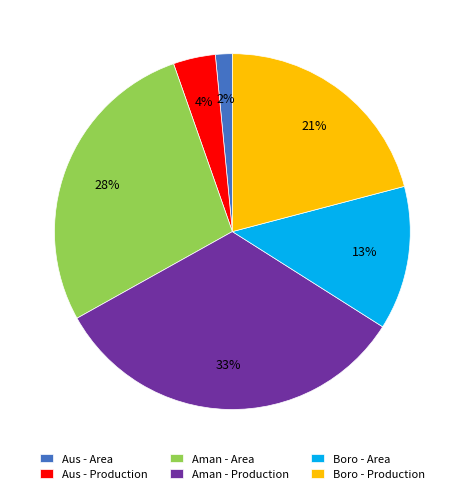

Is there any slice that represents more than half of the pie?

No